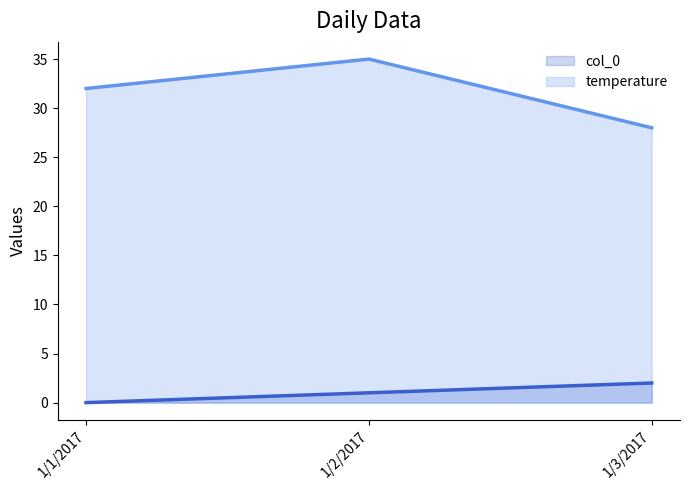

Count the temperature values in the range 28 to 35.

3